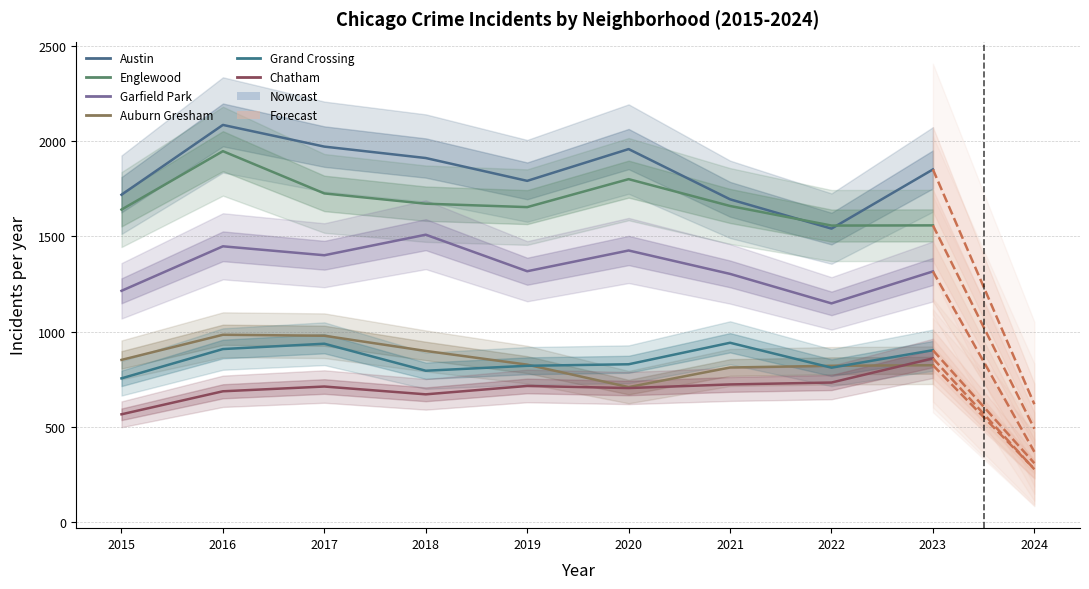

Is the value of Garfield Park at 2020 greater than the value of Austin at 2023?

No